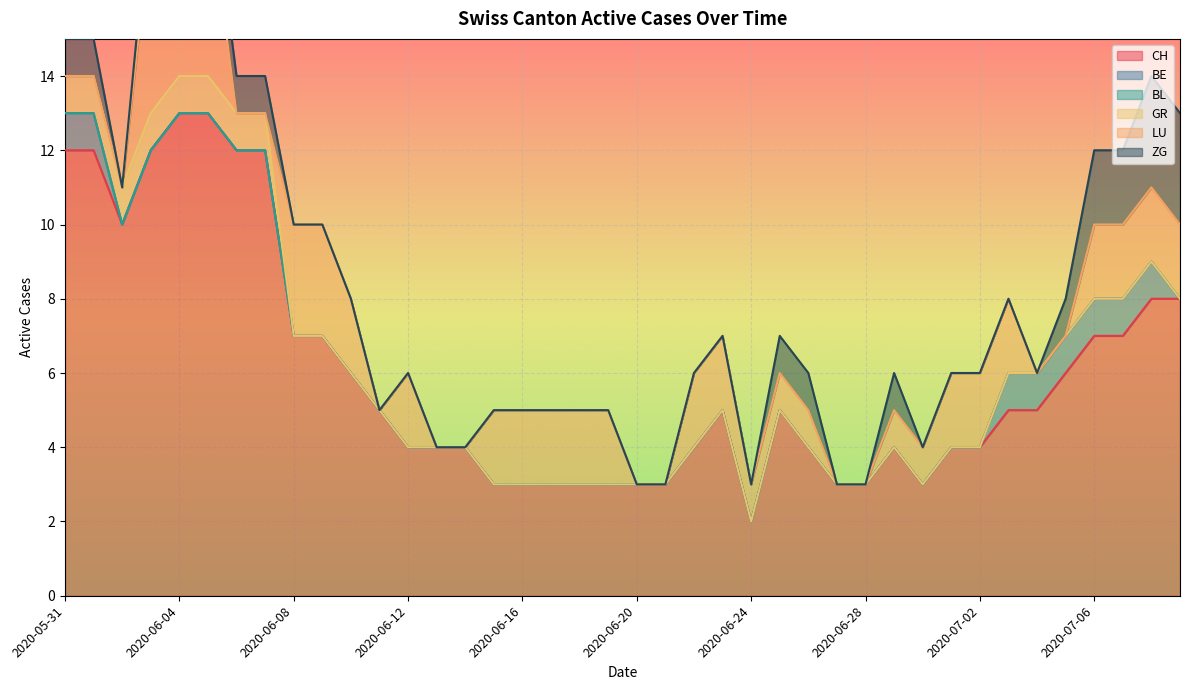

Which category has the highest value across all series?

2020-06-04